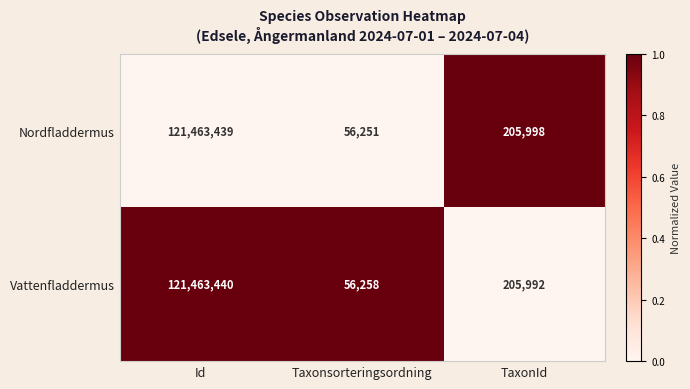

Between Taxonsorteringsordning and TaxonId, which series saw the biggest shift?

Nordfladdermus